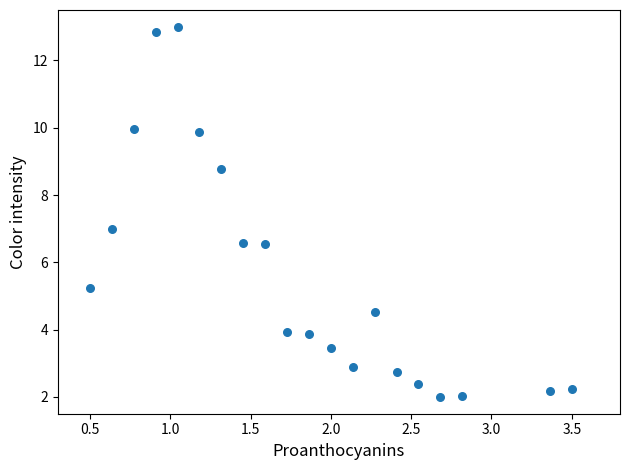

What is the range of Y values (max minus min)?

11.0